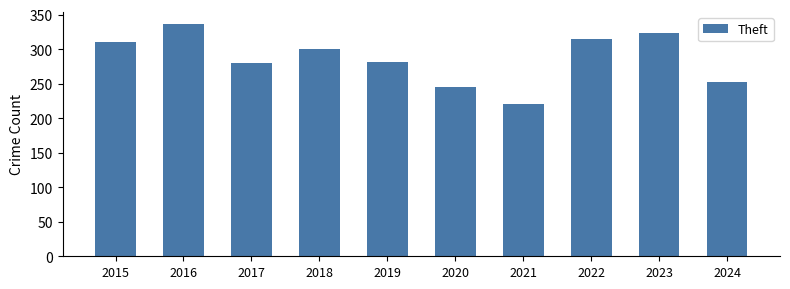

What is the value of the 5th bar from the left?

281